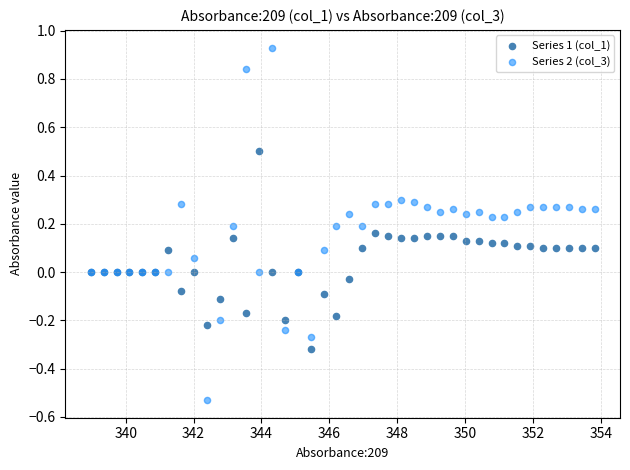

What are all the series names shown in the legend?

Series 1 (col_1), Series 2 (col_3)